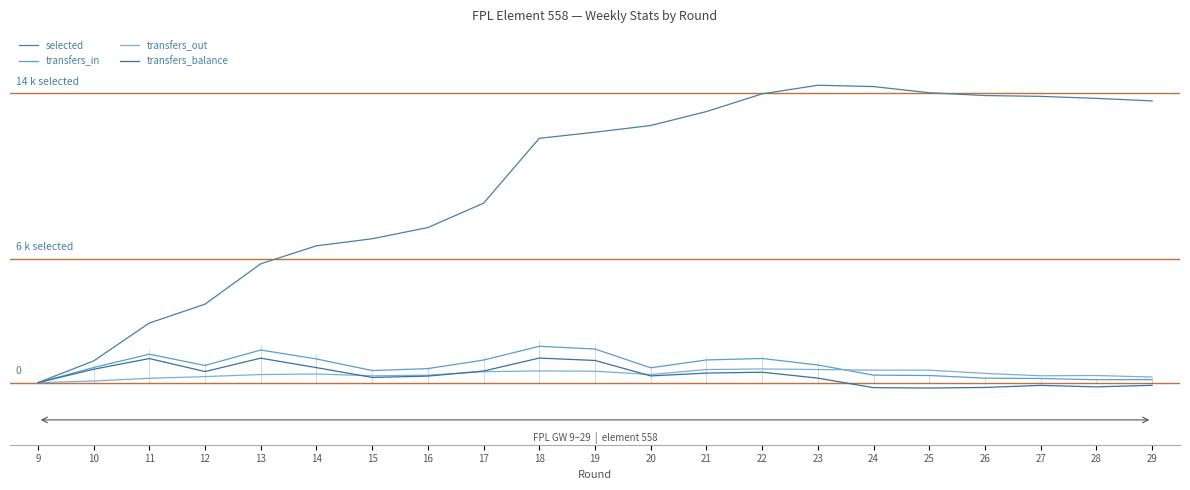

Where is the first local maximum for transfers_out?

14